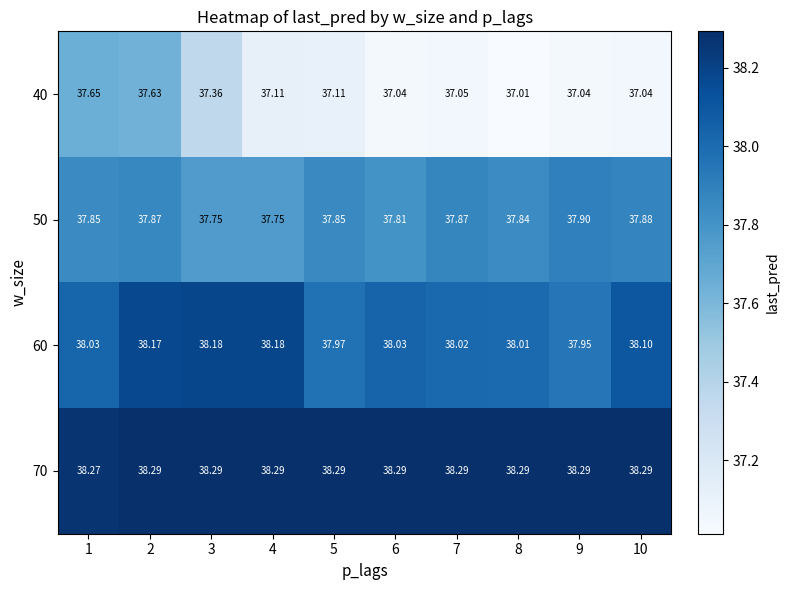

What is the maximum value shown in the chart?

38.3